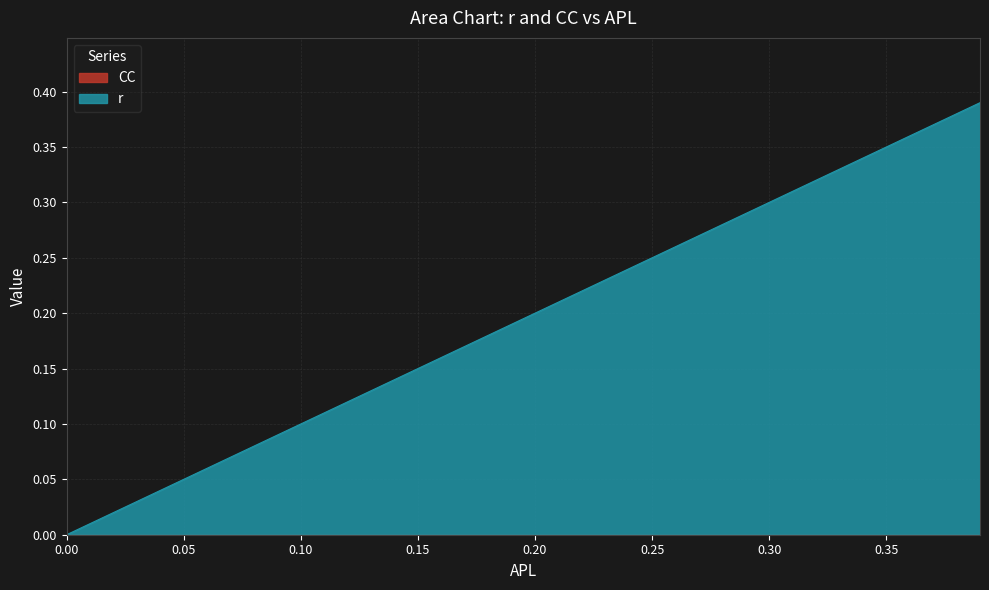

What is the label of the 27th point from the left?

0.26